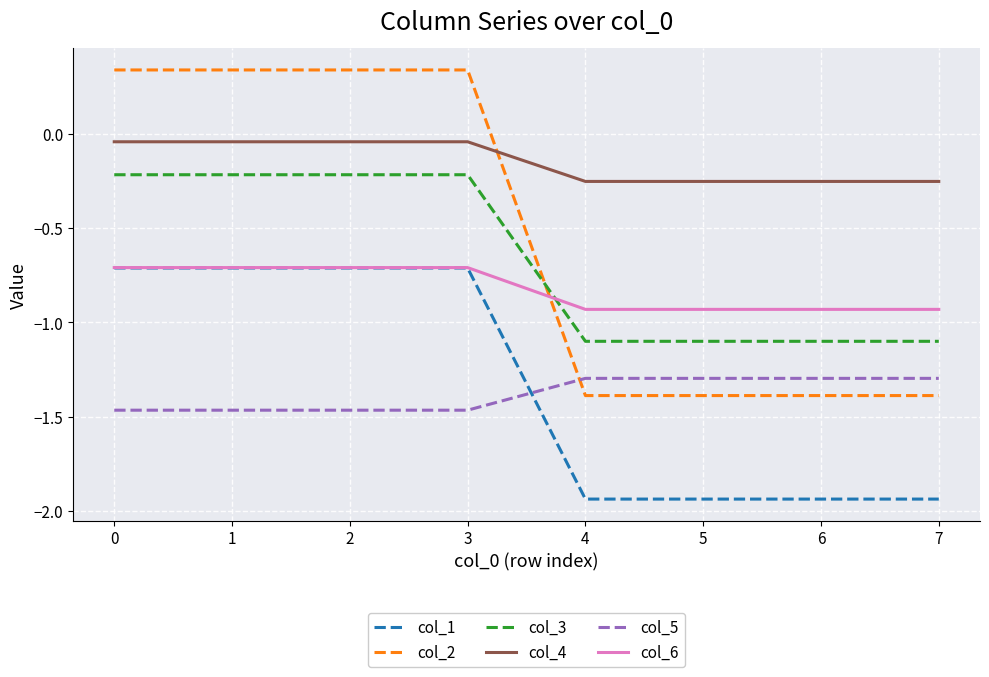

Which series has the widest spread of values?

col_2